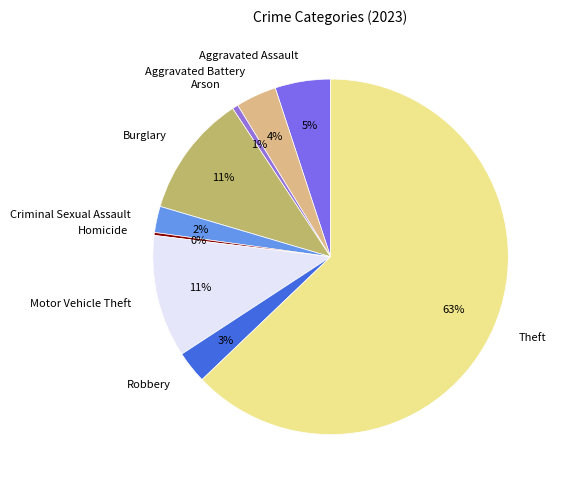

Between Motor Vehicle Theft and Theft, which is larger?

Theft